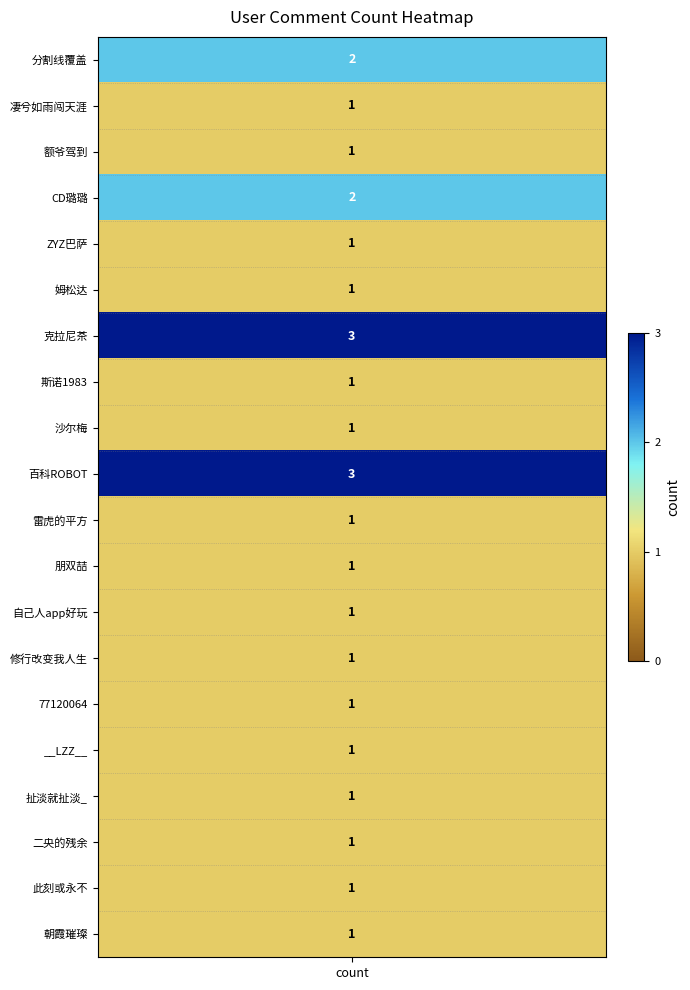

Which label corresponds to the largest value in the chart?

克拉尼茶